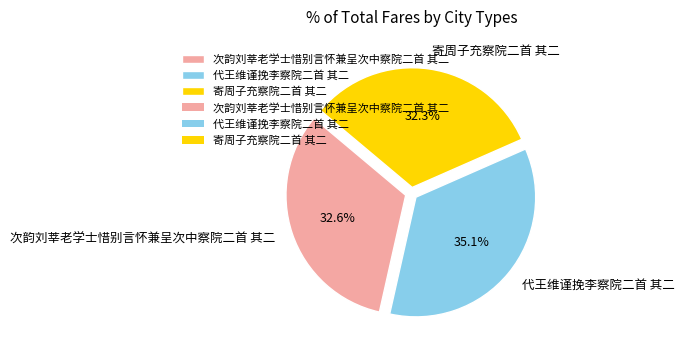

Count the number of slices in the pie.

3